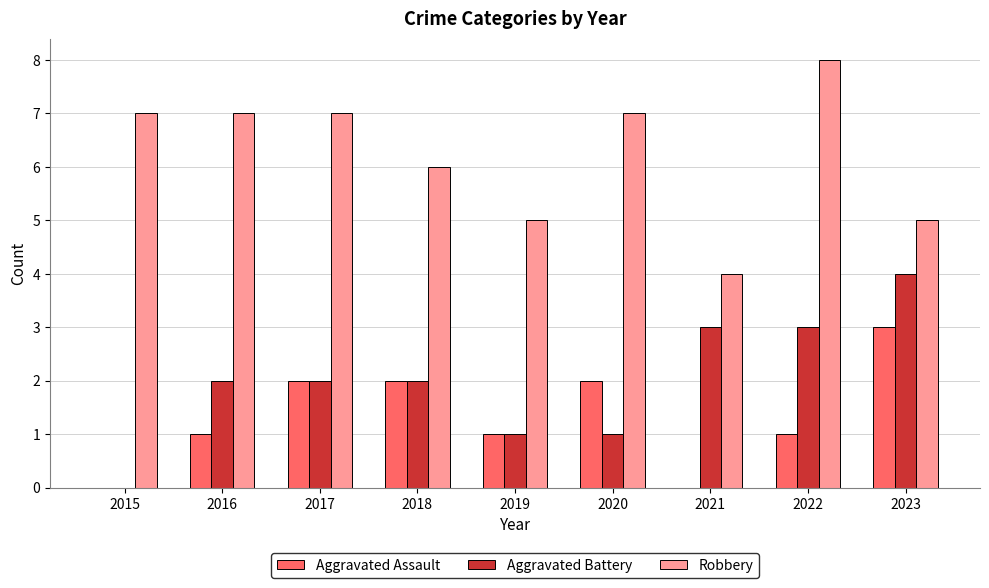

True or false: Robbery has a value of 1 at 2021.

False